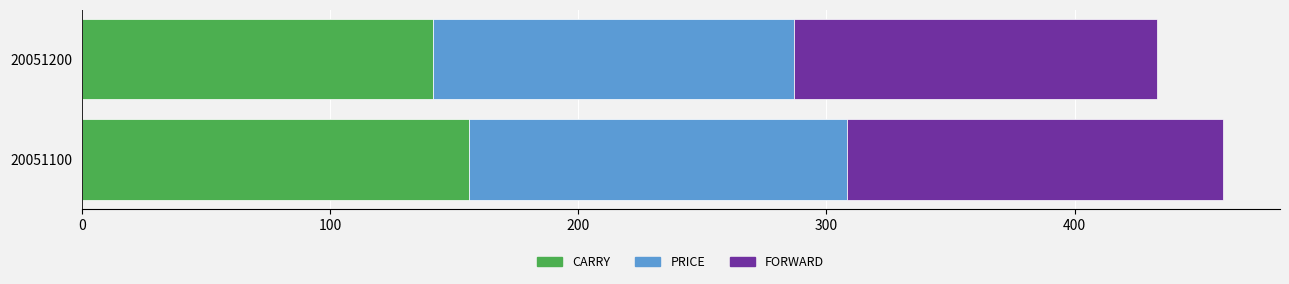

How many series are shown in this chart?

3